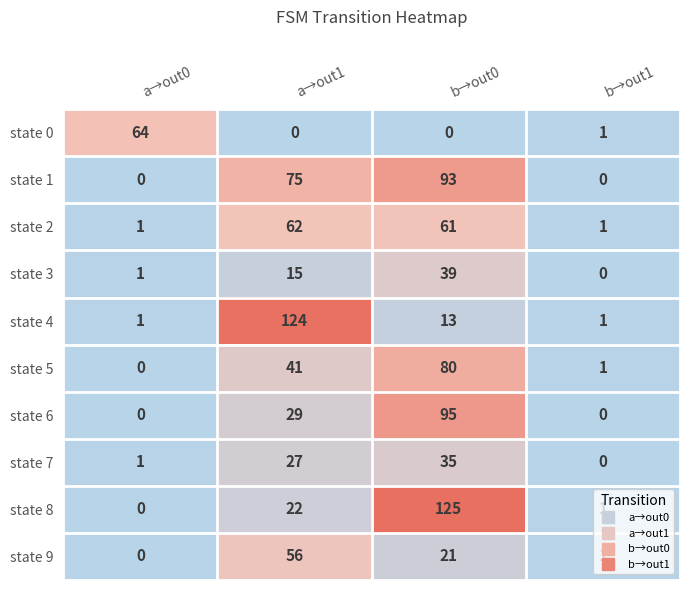

At a→out1, list the series in order from largest to smallest.

state 4, state 1, state 2, state 9, state 5, state 6, state 7, state 8, state 3, state 0